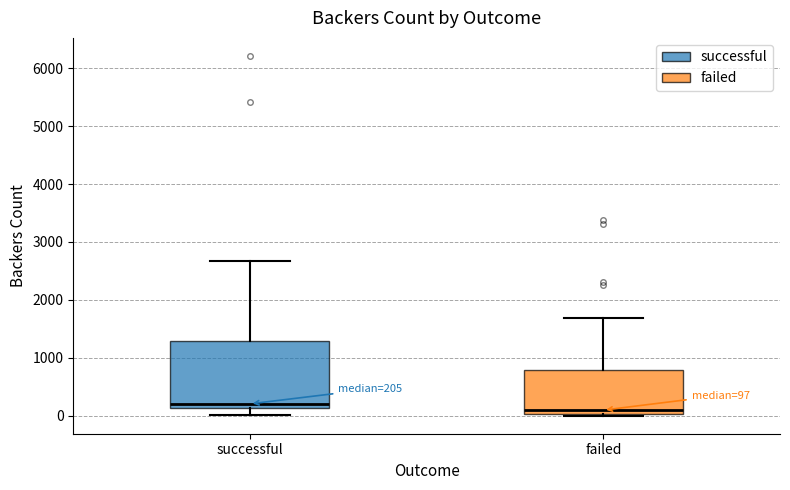

Which box has the highest median line?

successful